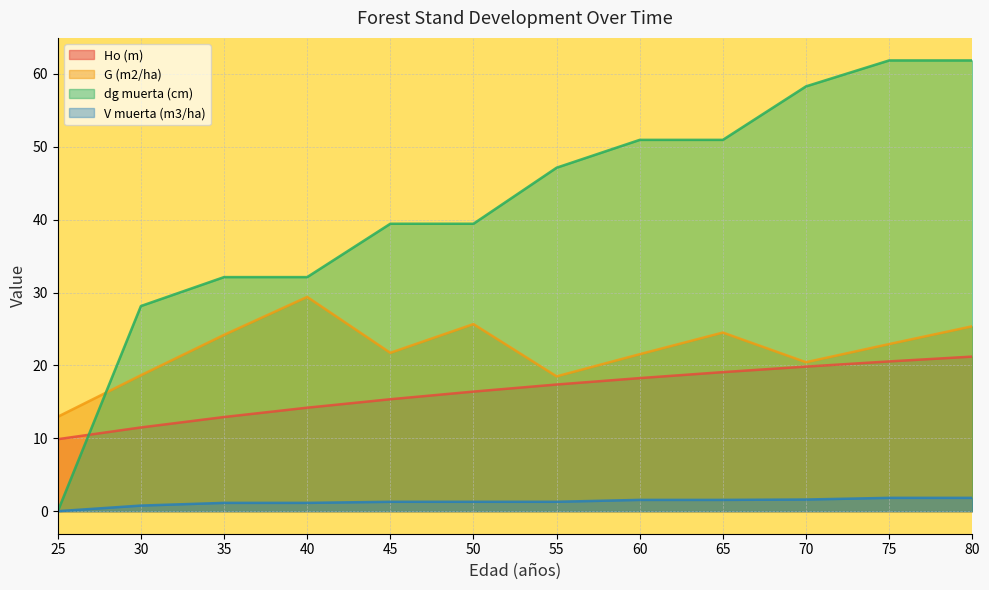

Reading right to left, extract all data points from this chart.

Ho (m): 21.2	20.6	19.8	19.1	18.3	17.4	16.4	15.4	14.2	12.9	11.5	9.9
G (m2/ha): 25.4	22.9	20.4	24.5	21.5	18.5	25.7	21.7	29.4	24.2	18.6	13.0
dg muerta (cm): 61.9	61.9	58.3	51.0	51.0	47.1	39.4	39.4	32.1	32.1	28.1	0.0
V muerta (m3/ha): 1.8	1.8	1.6	1.6	1.6	1.3	1.3	1.3	1.1	1.1	0.8	0.0